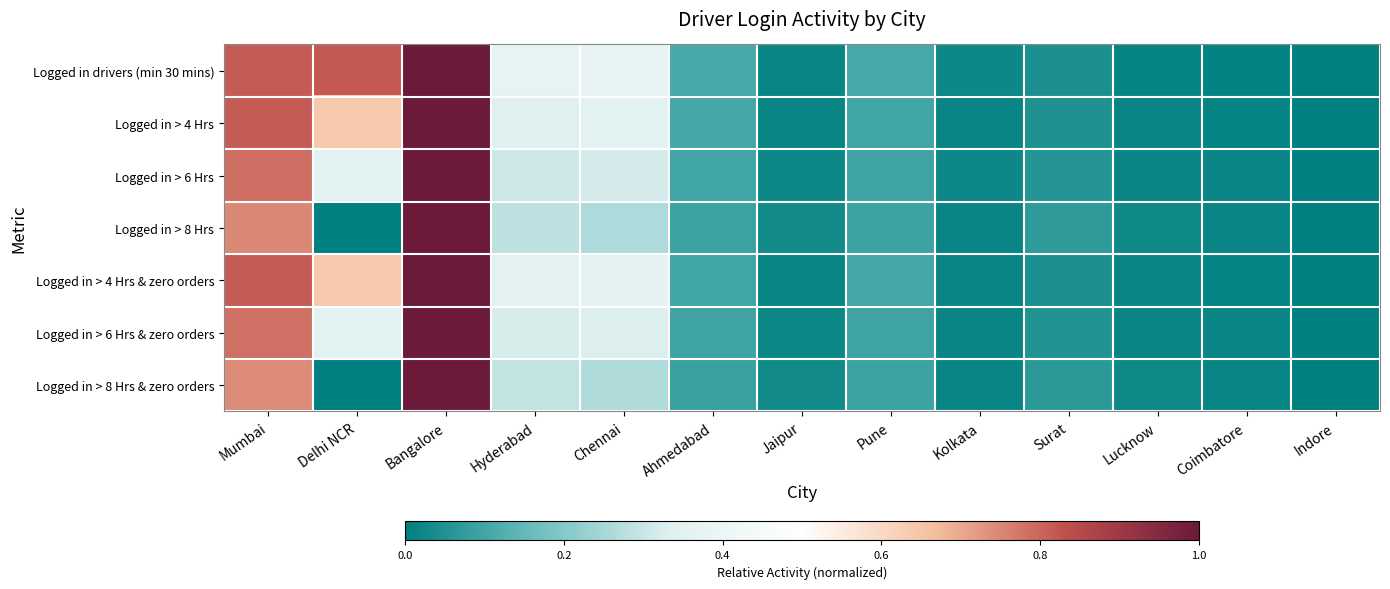

Reading left to right, extract all data points from this chart.

Logged in drivers (min 30 mins): Mumbai=0.8	Delhi NCR=0.8	Bangalore=1.0	Hyderabad=0.4	Chennai=0.4	Ahmedabad=0.1	Jaipur=0.0	Pune=0.1	Kolkata=0.0	Surat=0.0	Lucknow=0.0	Coimbatore=0.0	Indore=0.0
Logged in > 4 Hrs: Mumbai=0.8	Delhi NCR=0.6	Bangalore=1.0	Hyderabad=0.3	Chennai=0.3	Ahmedabad=0.1	Jaipur=0.0	Pune=0.1	Kolkata=0.0	Surat=0.1	Lucknow=0.0	Coimbatore=0.0	Indore=0.0
Logged in > 6 Hrs: Mumbai=0.8	Delhi NCR=0.3	Bangalore=1.0	Hyderabad=0.3	Chennai=0.3	Ahmedabad=0.1	Jaipur=0.0	Pune=0.1	Kolkata=0.0	Surat=0.1	Lucknow=0.0	Coimbatore=0.0	Indore=0.0
Logged in > 8 Hrs: Mumbai=0.7	Delhi NCR=0.0	Bangalore=1.0	Hyderabad=0.3	Chennai=0.3	Ahmedabad=0.1	Jaipur=0.0	Pune=0.1	Kolkata=0.0	Surat=0.1	Lucknow=0.0	Coimbatore=0.0	Indore=0.0
Logged in > 4 Hrs & zero orders: Mumbai=0.8	Delhi NCR=0.6	Bangalore=1.0	Hyderabad=0.4	Chennai=0.4	Ahmedabad=0.1	Jaipur=0.0	Pune=0.1	Kolkata=0.0	Surat=0.0	Lucknow=0.0	Coimbatore=0.0	Indore=0.0
Logged in > 6 Hrs & zero orders: Mumbai=0.8	Delhi NCR=0.4	Bangalore=1.0	Hyderabad=0.3	Chennai=0.3	Ahmedabad=0.1	Jaipur=0.0	Pune=0.1	Kolkata=0.0	Surat=0.1	Lucknow=0.0	Coimbatore=0.0	Indore=0.0
Logged in > 8 Hrs & zero orders: Mumbai=0.7	Delhi NCR=0.0	Bangalore=1.0	Hyderabad=0.3	Chennai=0.3	Ahmedabad=0.1	Jaipur=0.0	Pune=0.1	Kolkata=0.0	Surat=0.1	Lucknow=0.0	Coimbatore=0.0	Indore=0.0